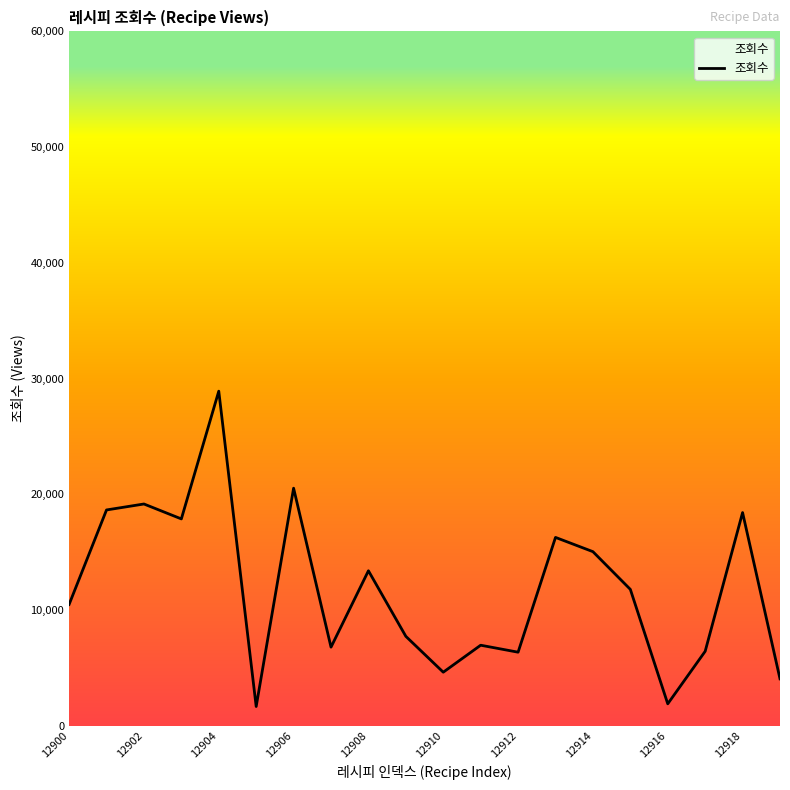

What is the minimum value shown in the chart?

1650